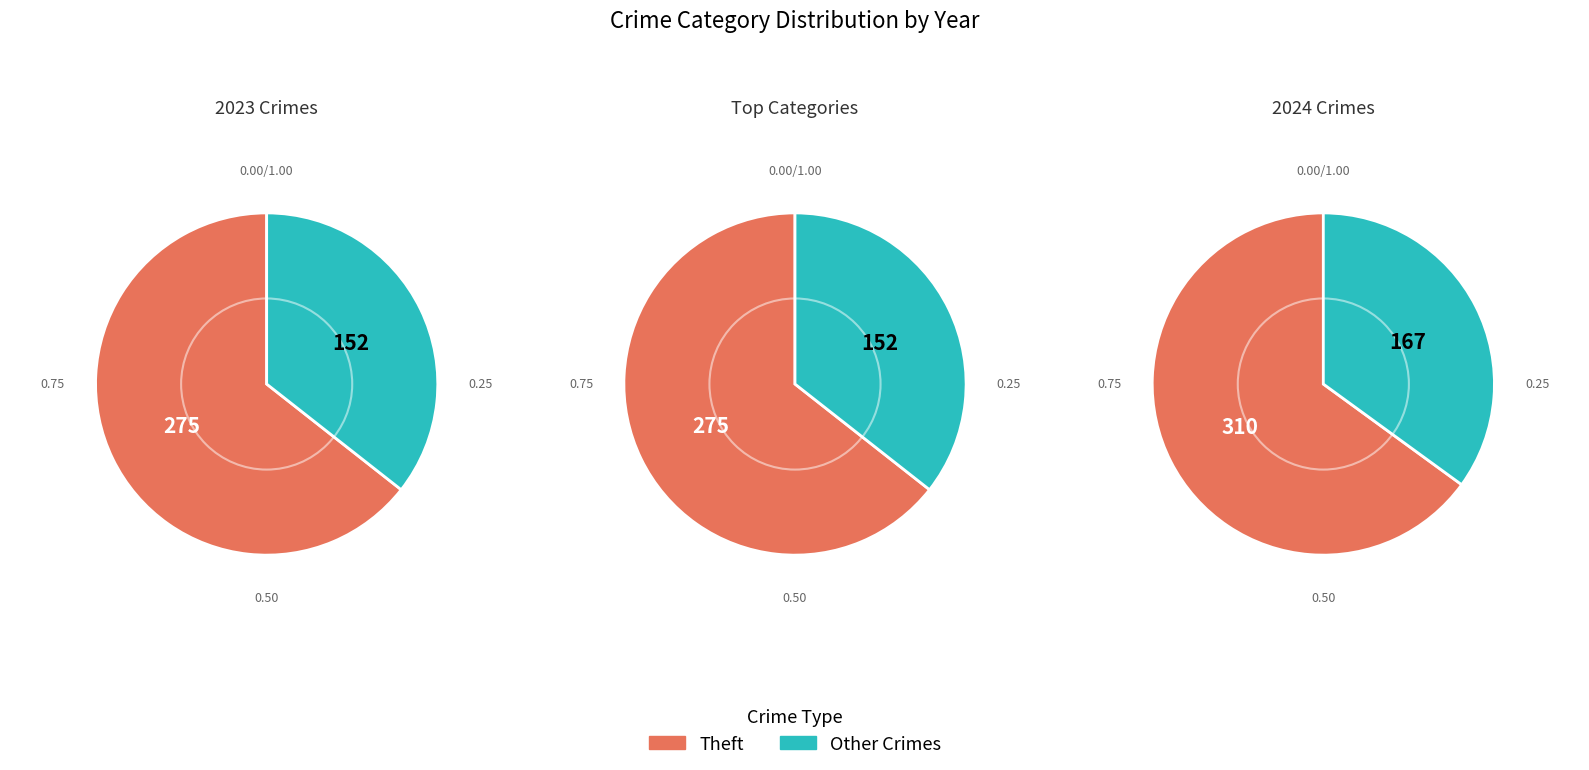

The Criminal Sexual Assault slice represents 10% of the pie. True or false?

False